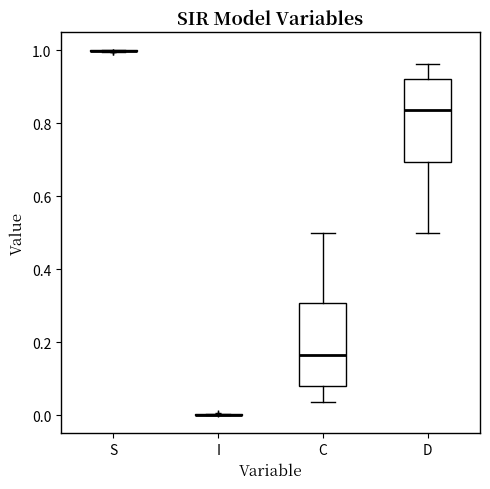

Reading left to right, transcribe this box plot: for each box, give where its median line is, the range the box spans, and where its two whiskers end, as read against the y-axis. The values are not printed on the chart, so give them approximately, as read against the axis.

S: box collapsed to a line at 1.00, whiskers 1.00 to 1.00
I: box collapsed to a line at 0.00, whiskers 0.00 to 0.00
C: median 0.16, box 0.08 to 0.30, whiskers 0.04 to 0.50
D: median 0.84, box 0.70 to 0.92, whiskers 0.50 to 0.96